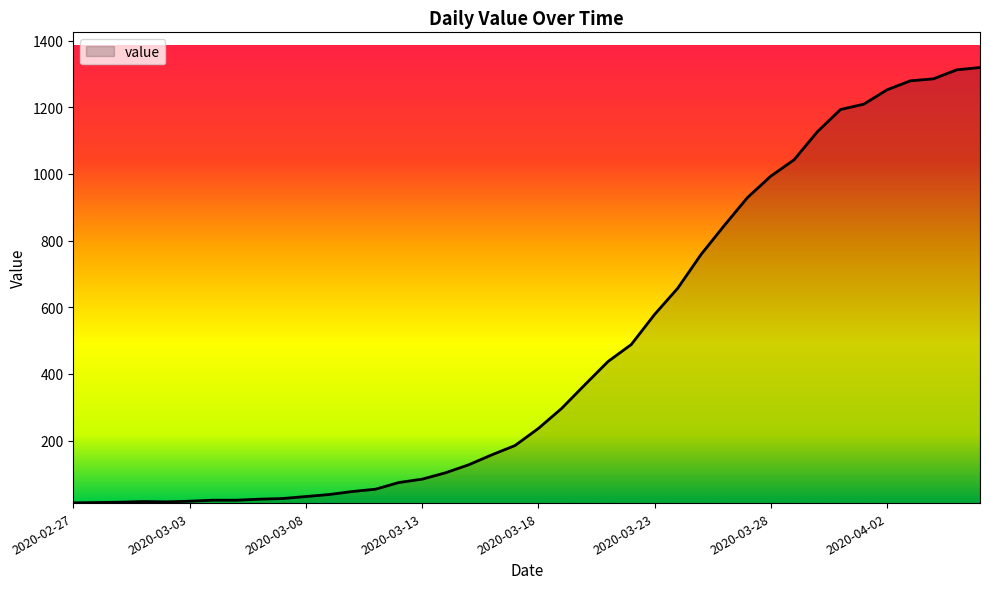

How many categories are shown in the chart?

40